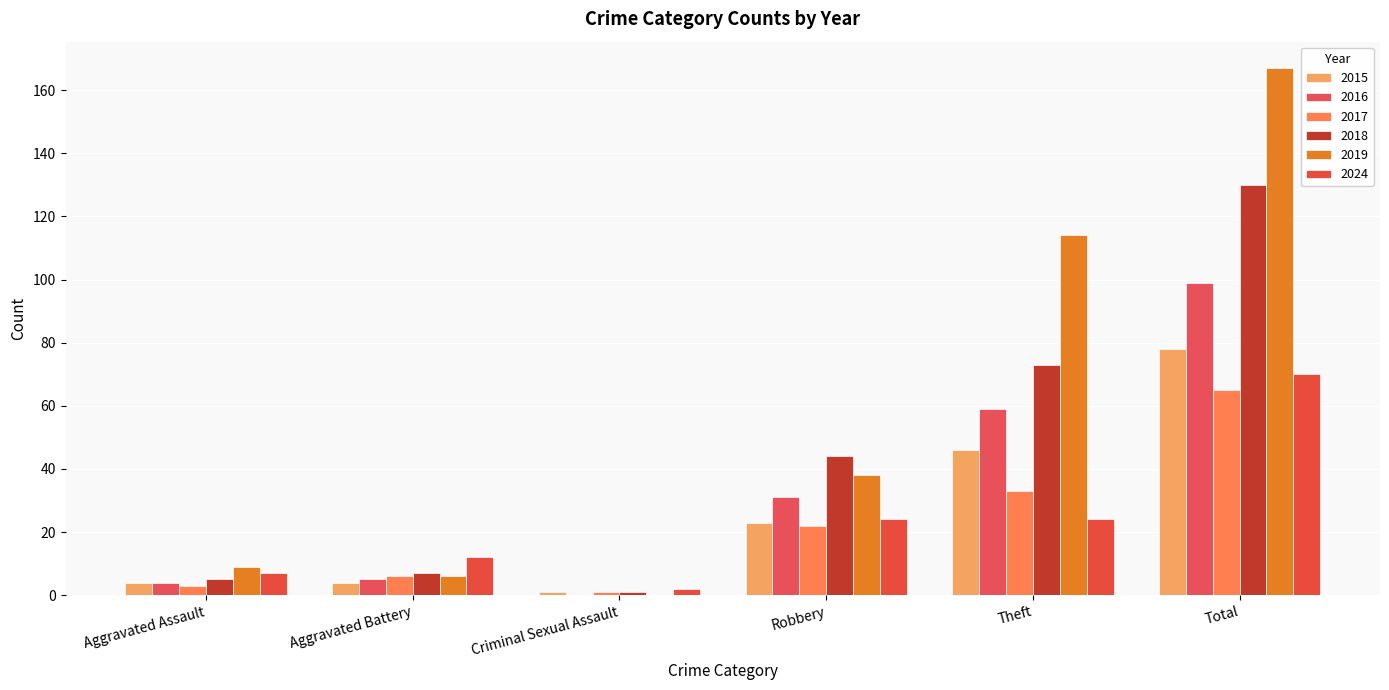

How many series are shown in this chart?

6